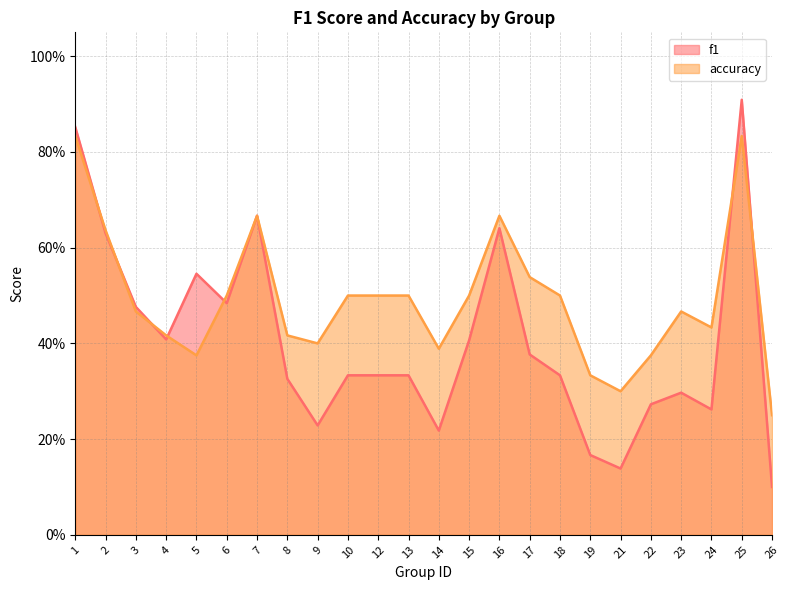

What is the difference between the maximum and minimum values in the f1 series?

0.8